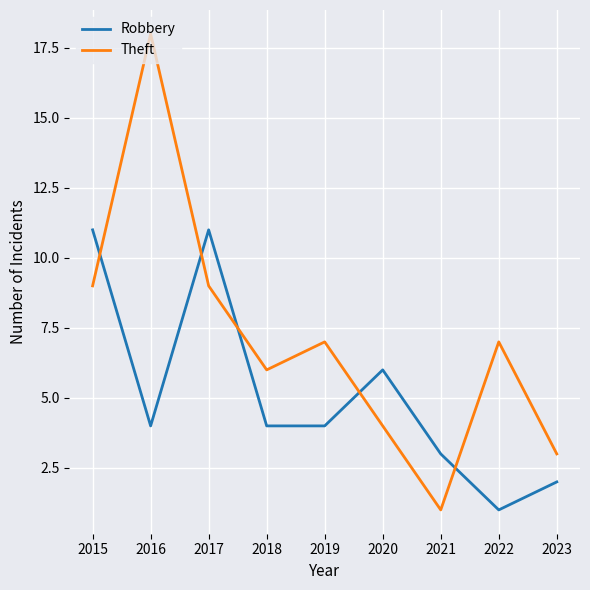

What are all the series names shown in the legend?

Robbery, Theft